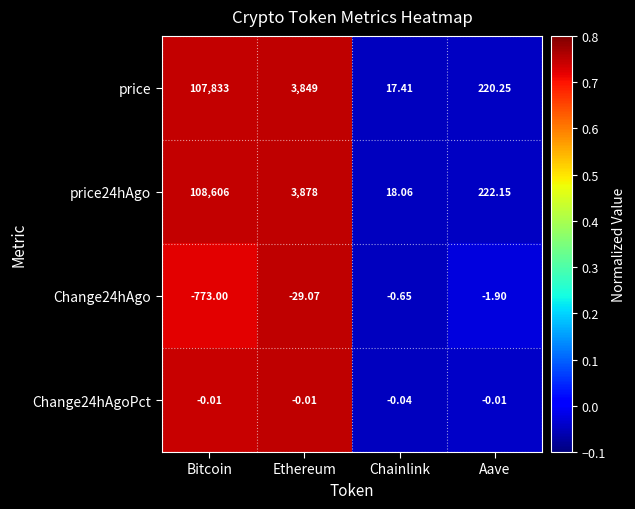

Which label corresponds to the largest value in the chart?

Bitcoin